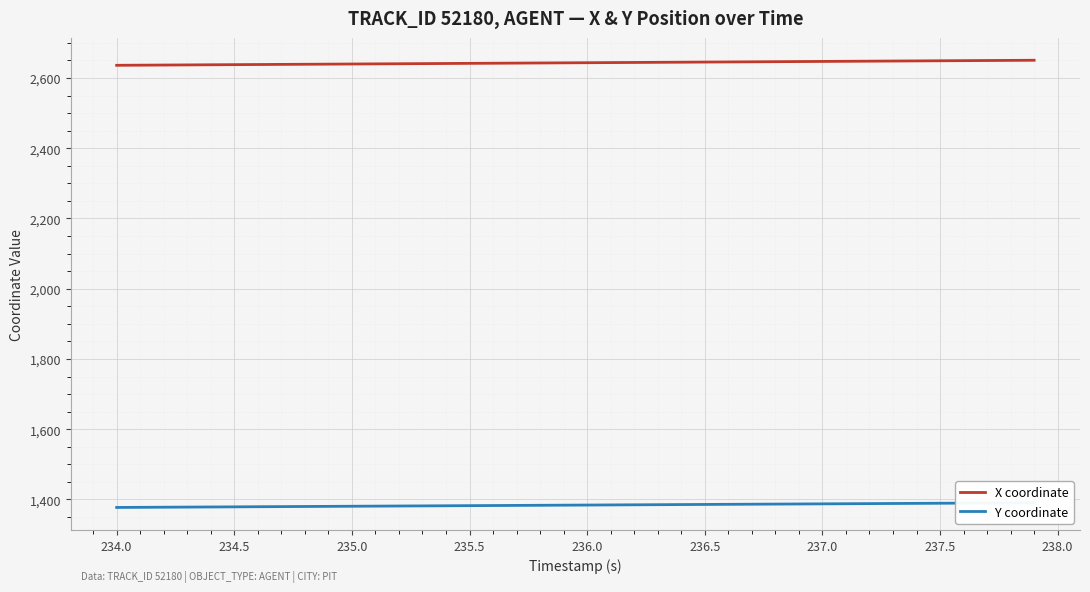

True or false: Y coordinate has more than 1 points higher than both neighbors.

False